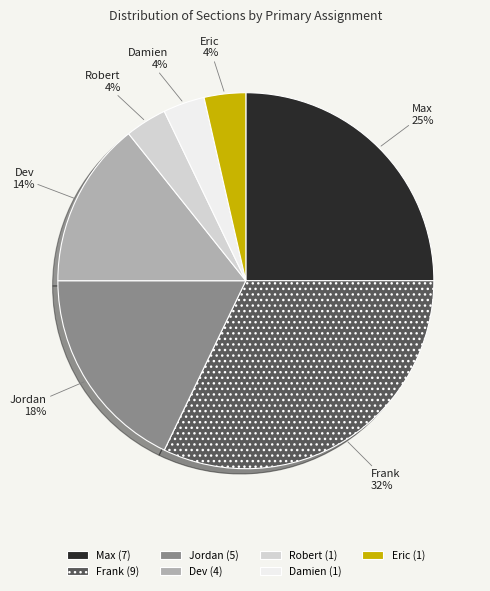

Is there a majority slice in this chart?

No